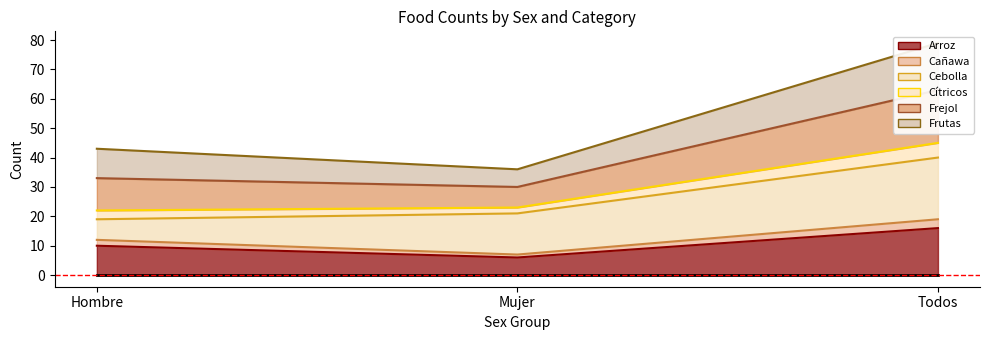

True or false: Cítricos has a value of 75 at Hombre.

False